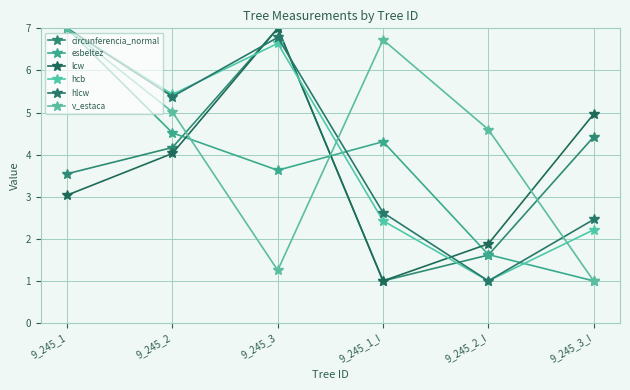

What is the difference between the second highest and minimum values in the hlcw series?

5.8